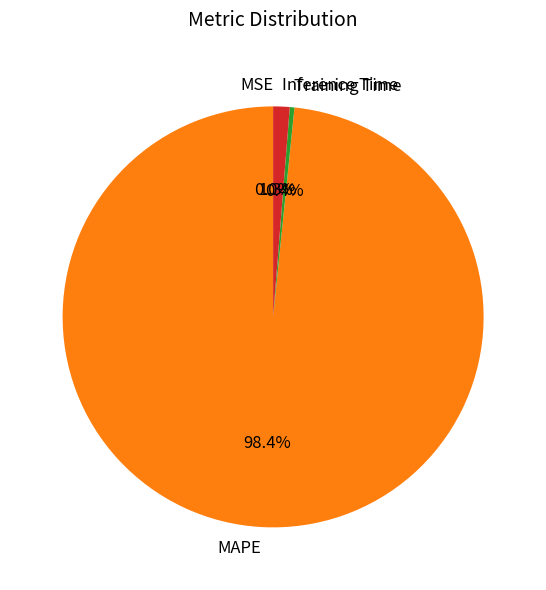

Which slice is the largest?

MAPE